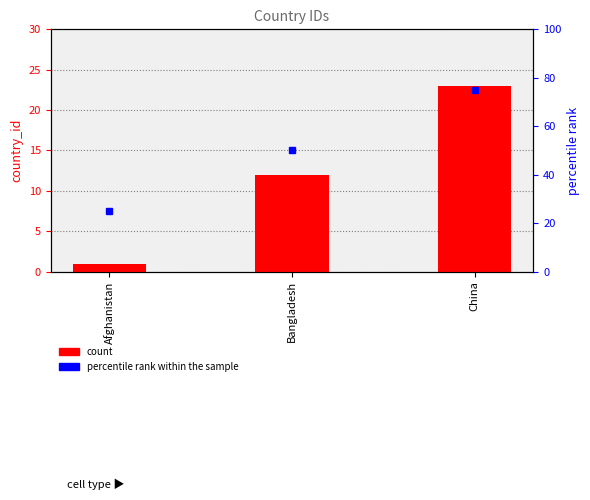

What is the sum of the values at Bangladesh and Afghanistan?

13